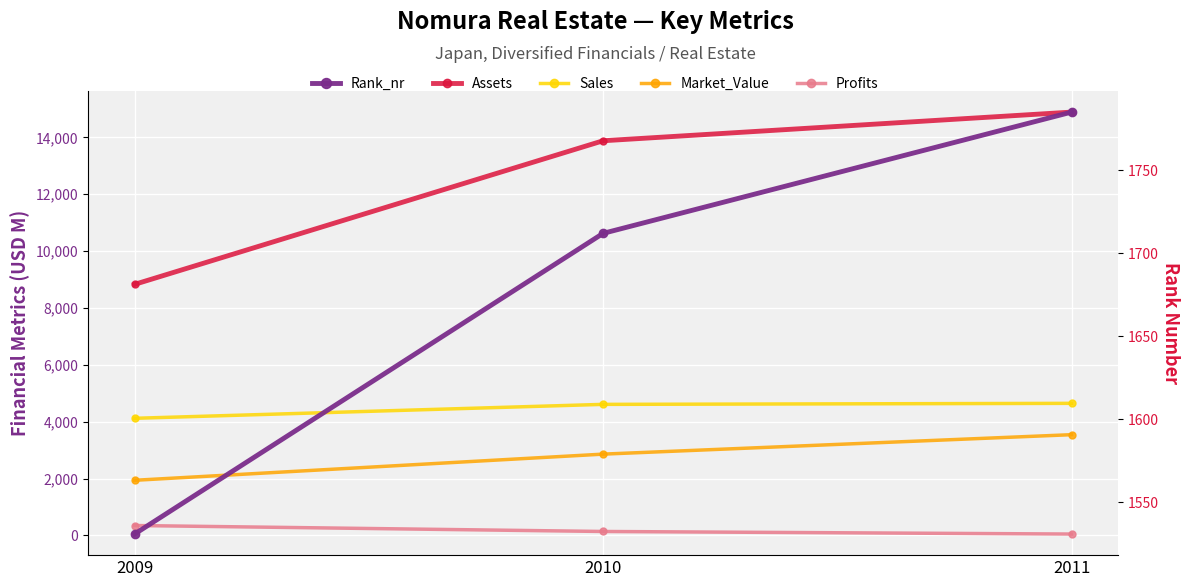

Reading left to right, transcribe all the data shown in this chart.

Assets: 2009=8830.0	2010=13880.0	2011=14888.0
Sales: 2009=4120.0	2010=4610.0	2011=4646.0
Market_Value: 2009=1940.0	2010=2860.0	2011=3544.0
Profits: 2009=350.0	2010=140.0	2011=49.9
Rank_nr: 2009=1531.0	2010=1712.0	2011=1785.0